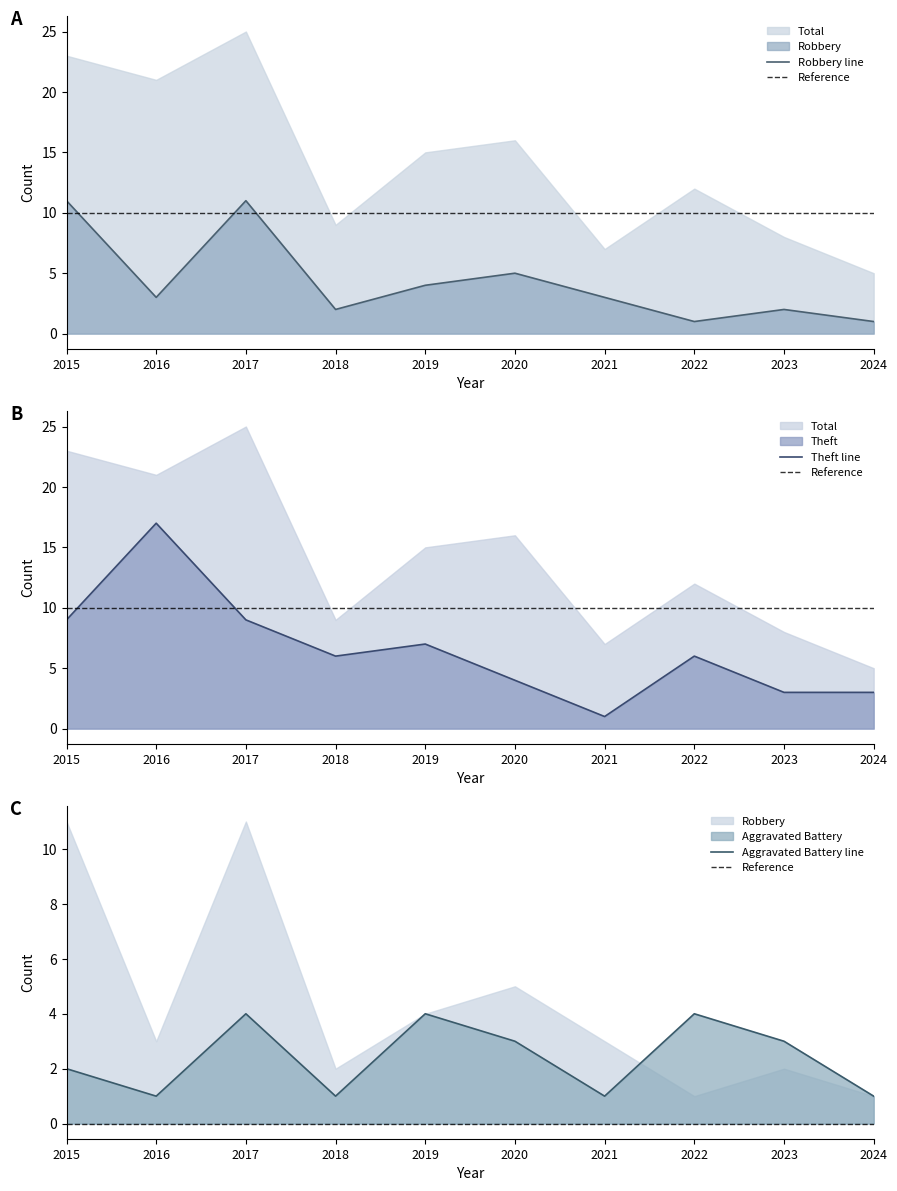

Which category has the highest value in the Theft series?

2016